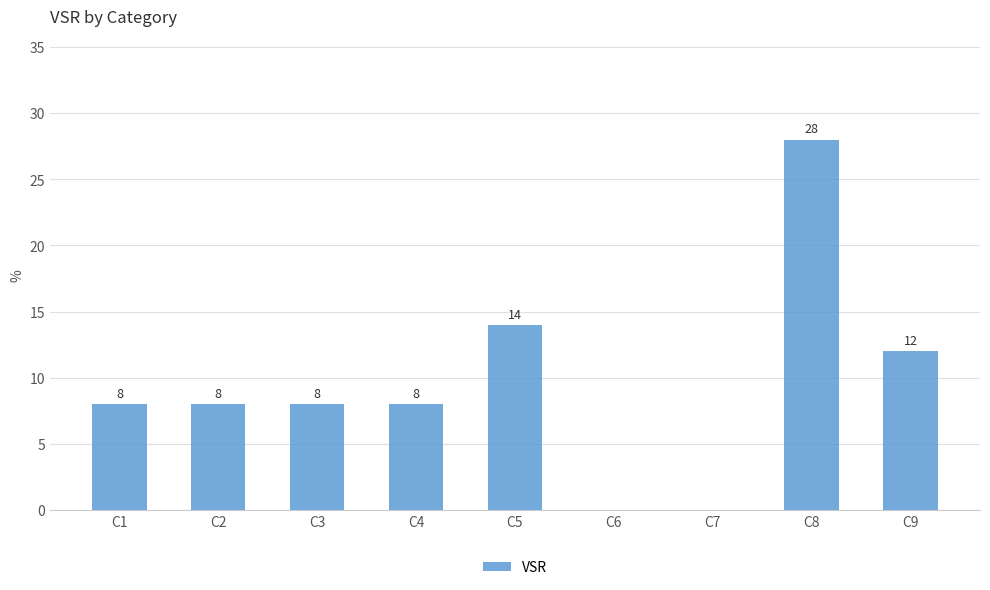

Read the value at C3.

8